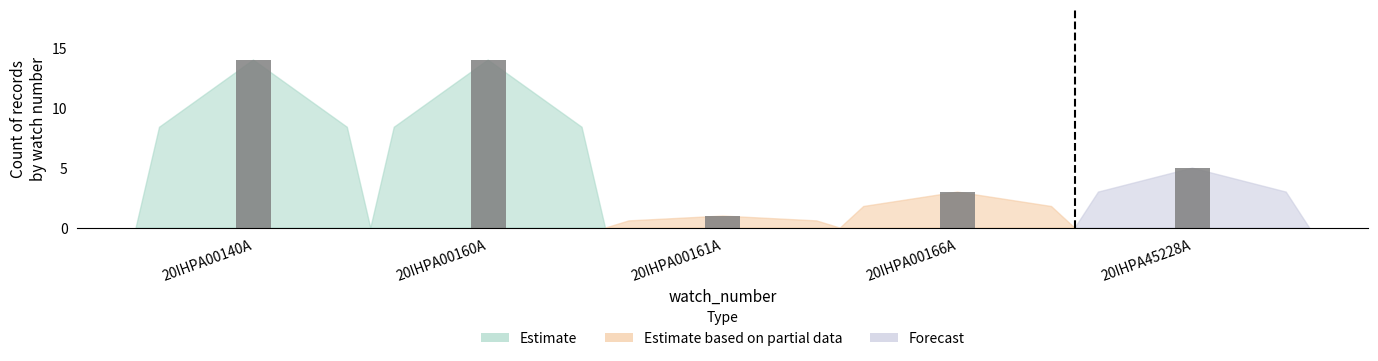

Are the bars grouped side by side (vs. stacked)?

Yes